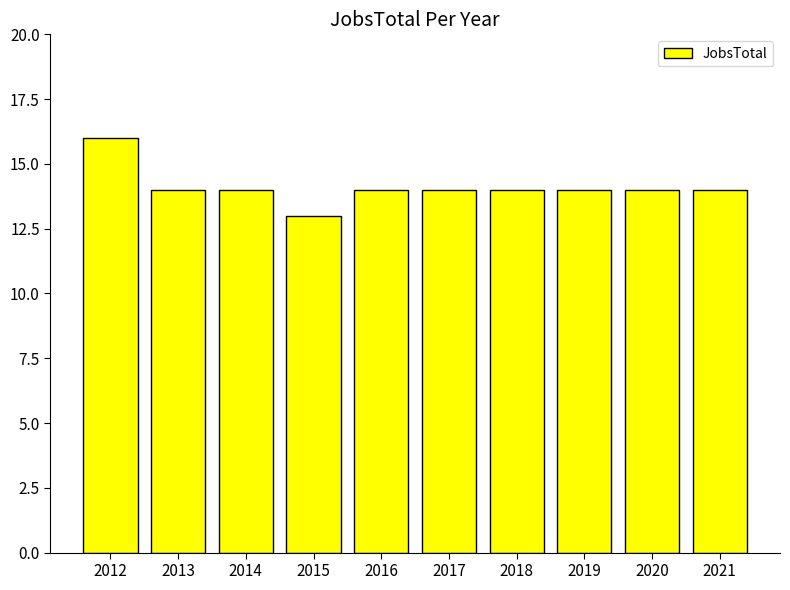

What is the value of the 4th bar from the left?

13